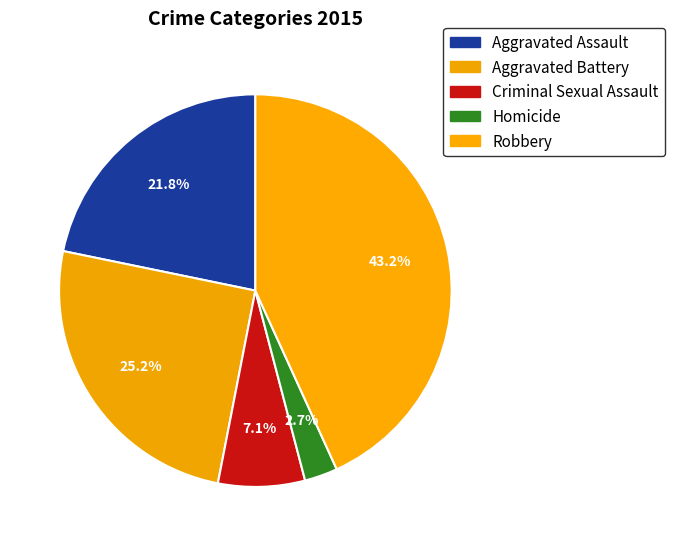

Do Homicide and Aggravated Battery together represent more than half of the pie?

No